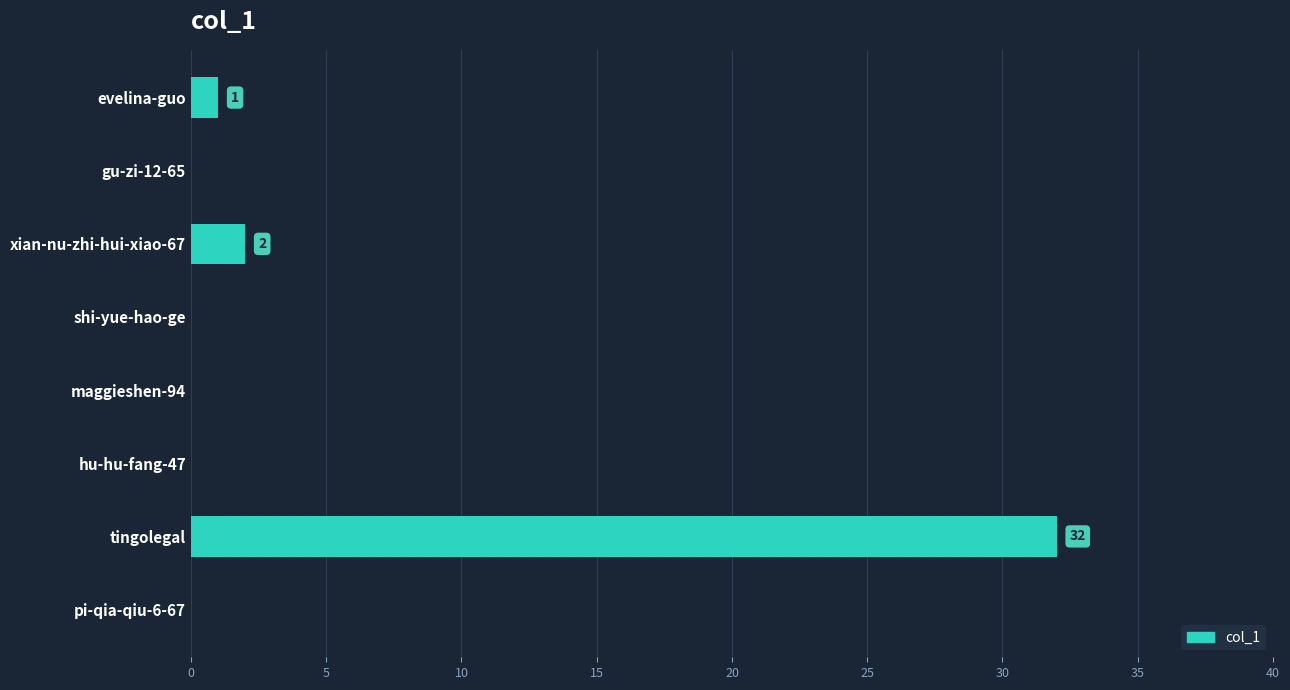

Which has a higher value, gu-zi-12-65 or xian-nu-zhi-hui-xiao-67?

xian-nu-zhi-hui-xiao-67